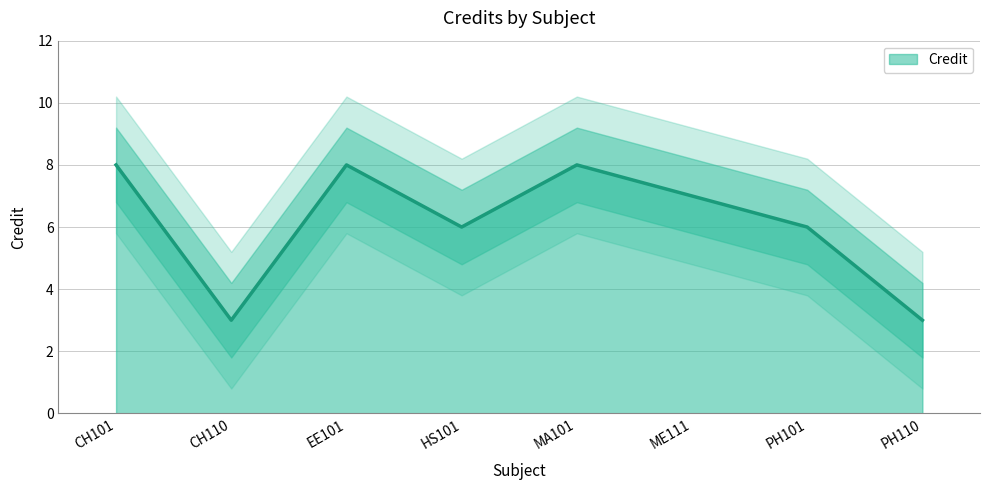

What is the maximum value shown in the chart?

8